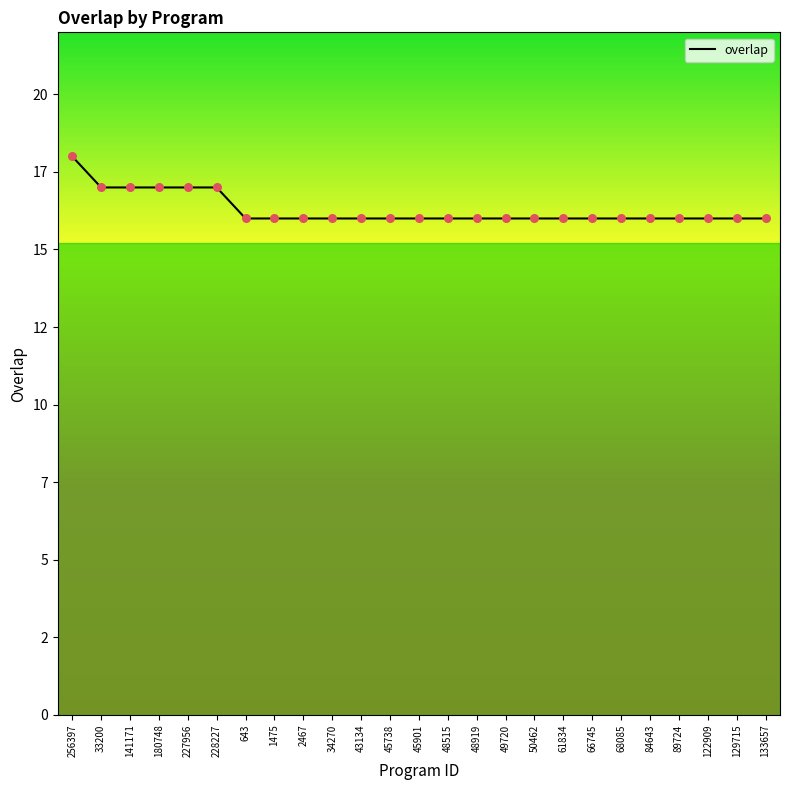

Does the chart have visible grid lines?

No